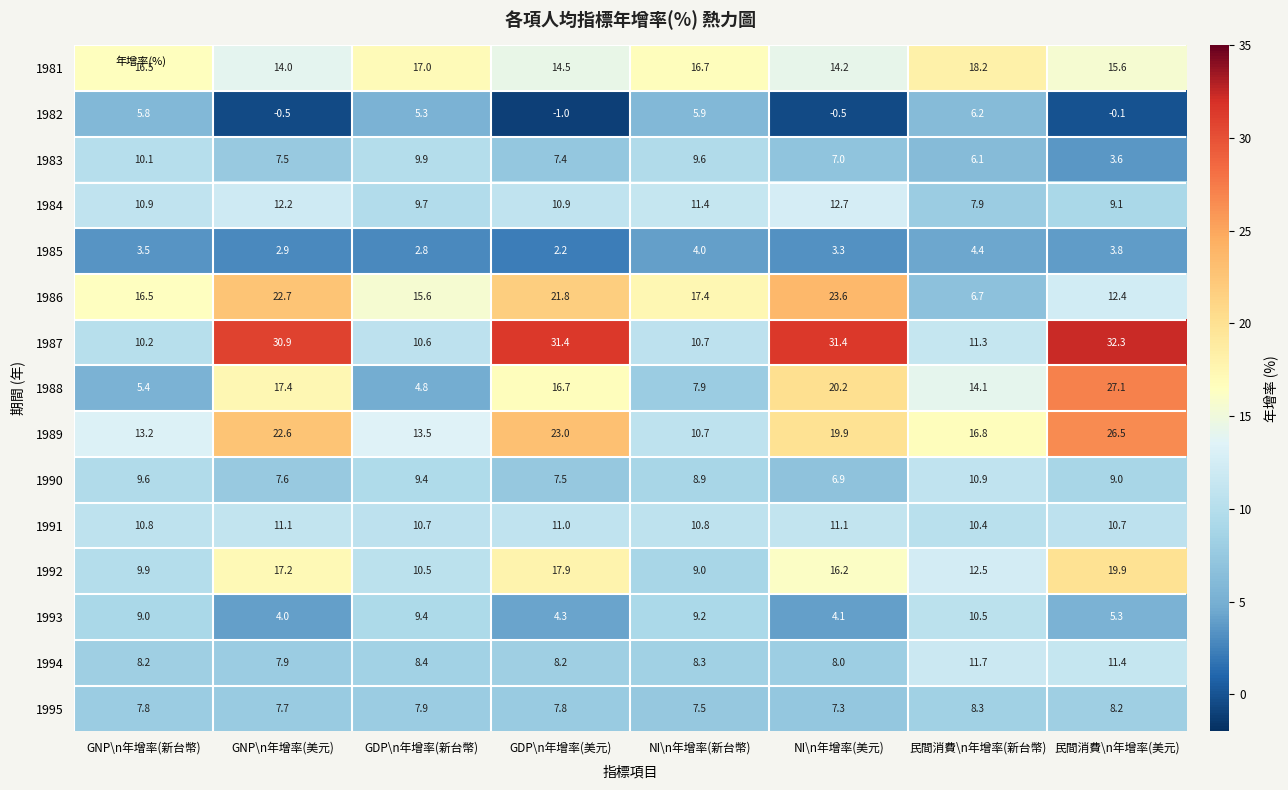

List the series in order of their peak value, highest first.

1987, 1988, 1989, 1986, 1992, 1981, 1984, 1994, 1991, 1990, 1993, 1983, 1995, 1982, 1985